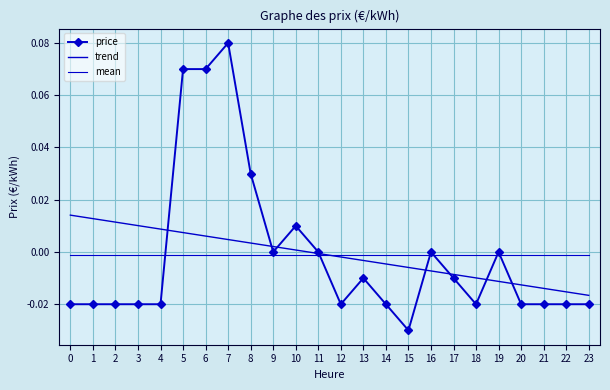

What are all the series names shown in the legend?

price, trend, mean